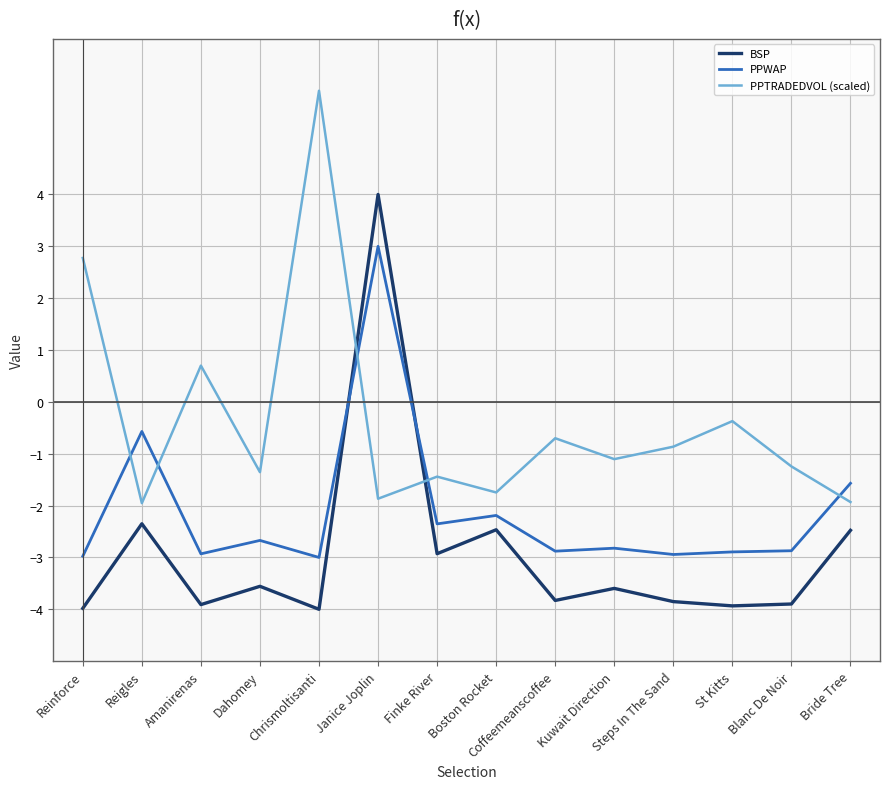

What is the difference between the second highest and second lowest values in the PPTRADEDVOL (scaled) series?

4.7